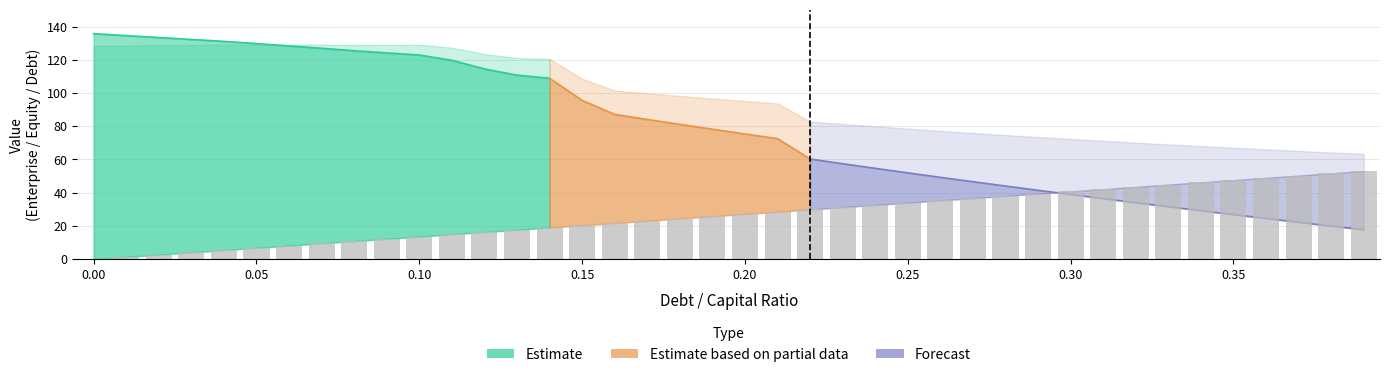

At how many categories does at least one series exceed 25?

40